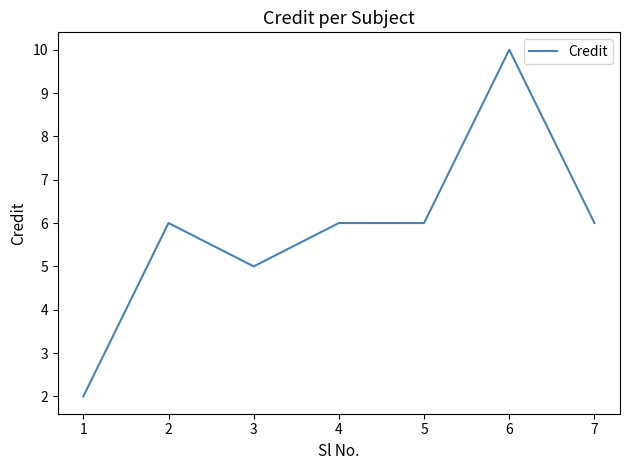

What is the difference between the maximum and second lowest values?

5